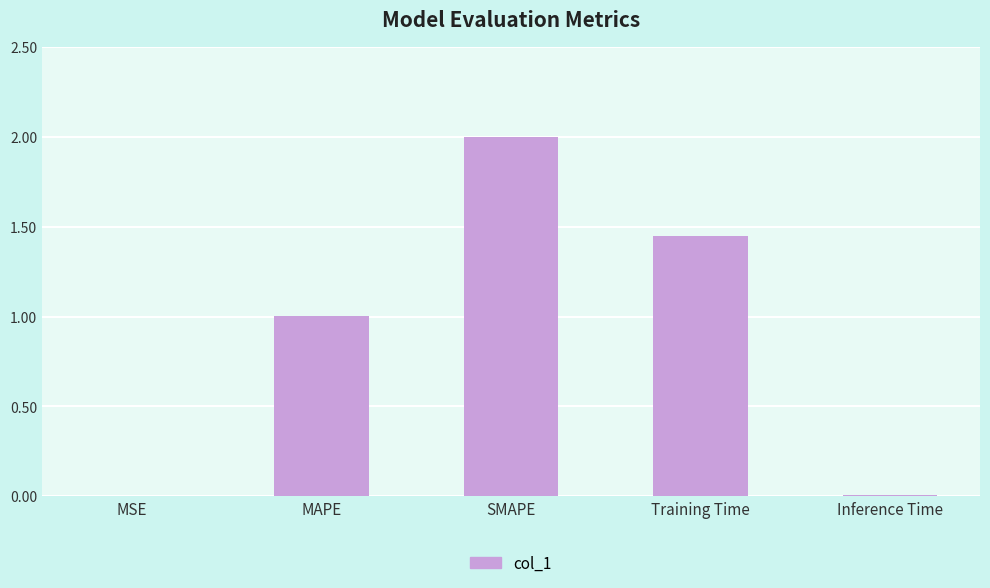

How many data points are above 1?

3